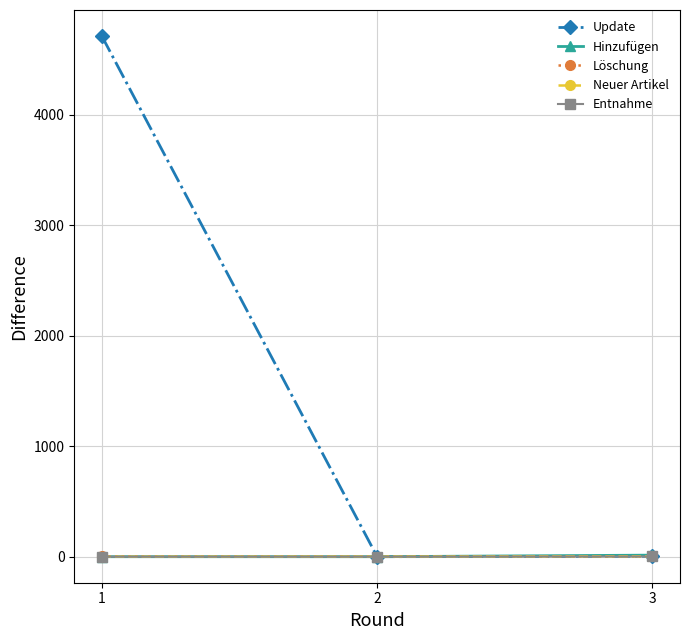

Is this an area chart (filled region under the line)?

No